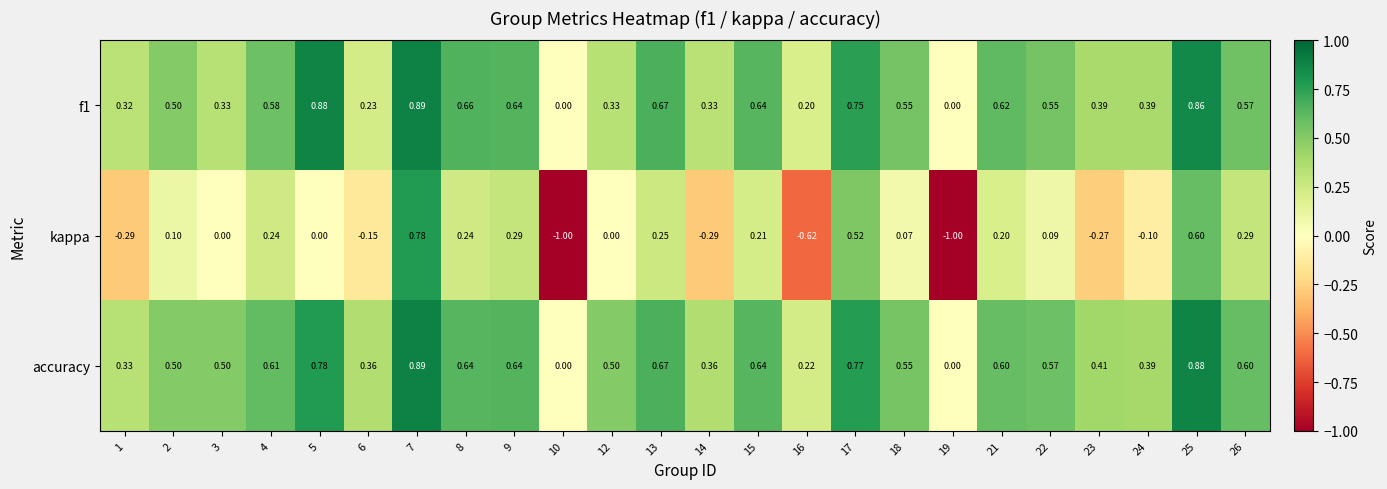

Between 2 and 23, which series saw the biggest shift?

kappa